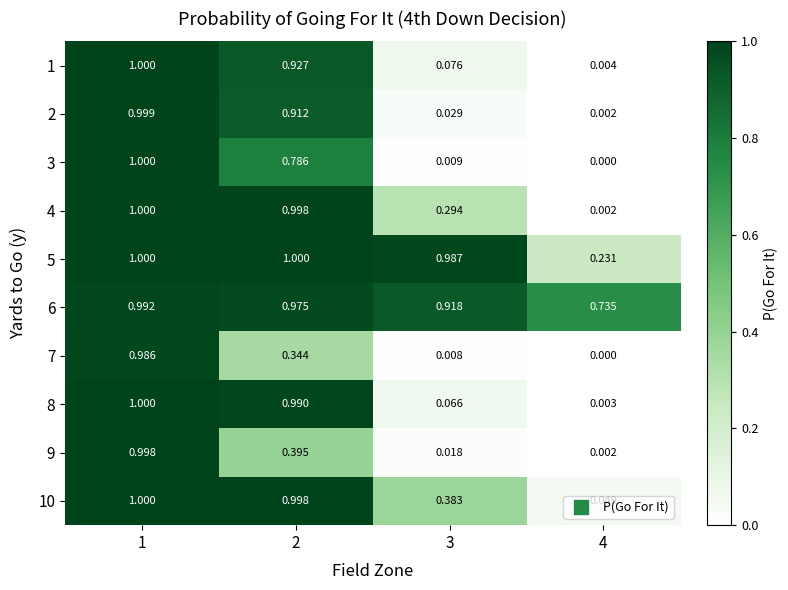

Is the value of 2 at 1 greater than the value of 6 at 1?

Yes